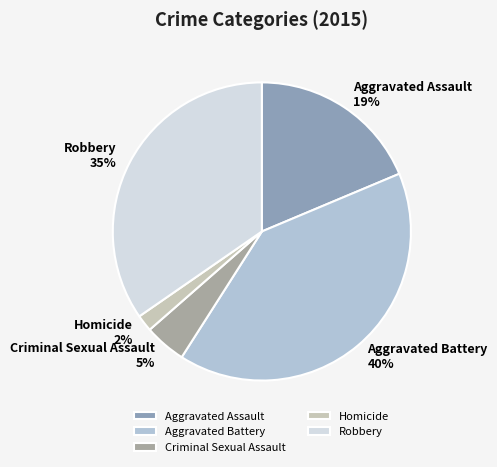

Rank the categories by value from highest to lowest.

Aggravated Battery, Robbery, Aggravated Assault, Criminal Sexual Assault, Homicide